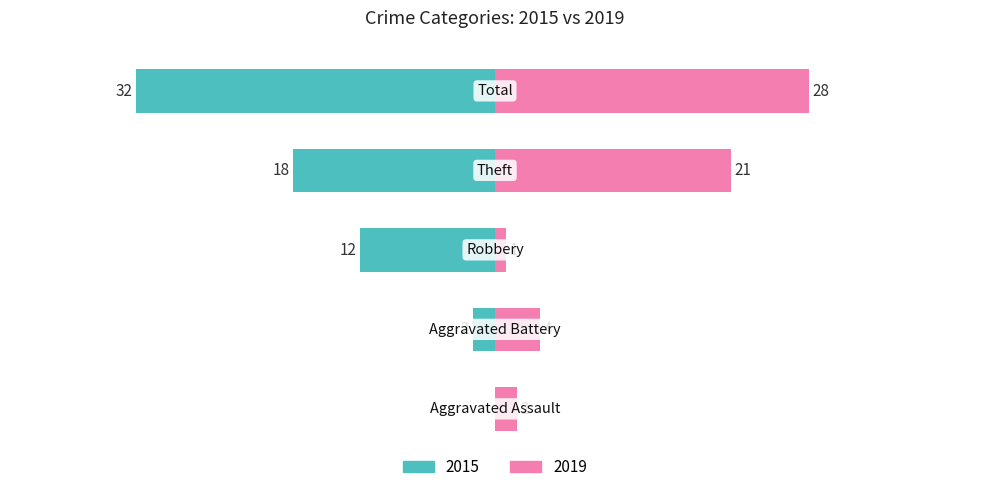

What is the approximate value of 2015 at Total?

-32